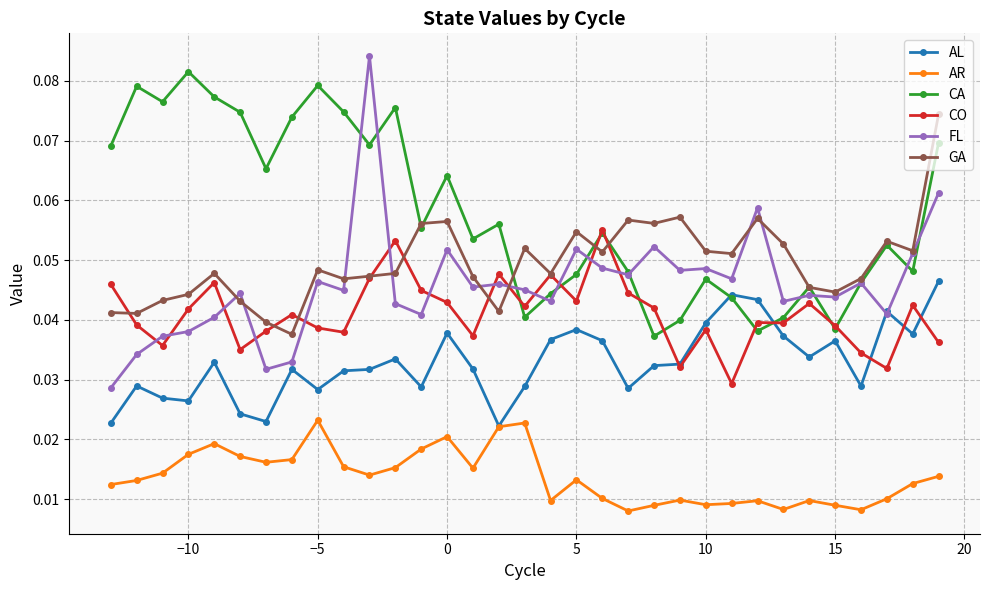

How many categories are shown in the chart?

33